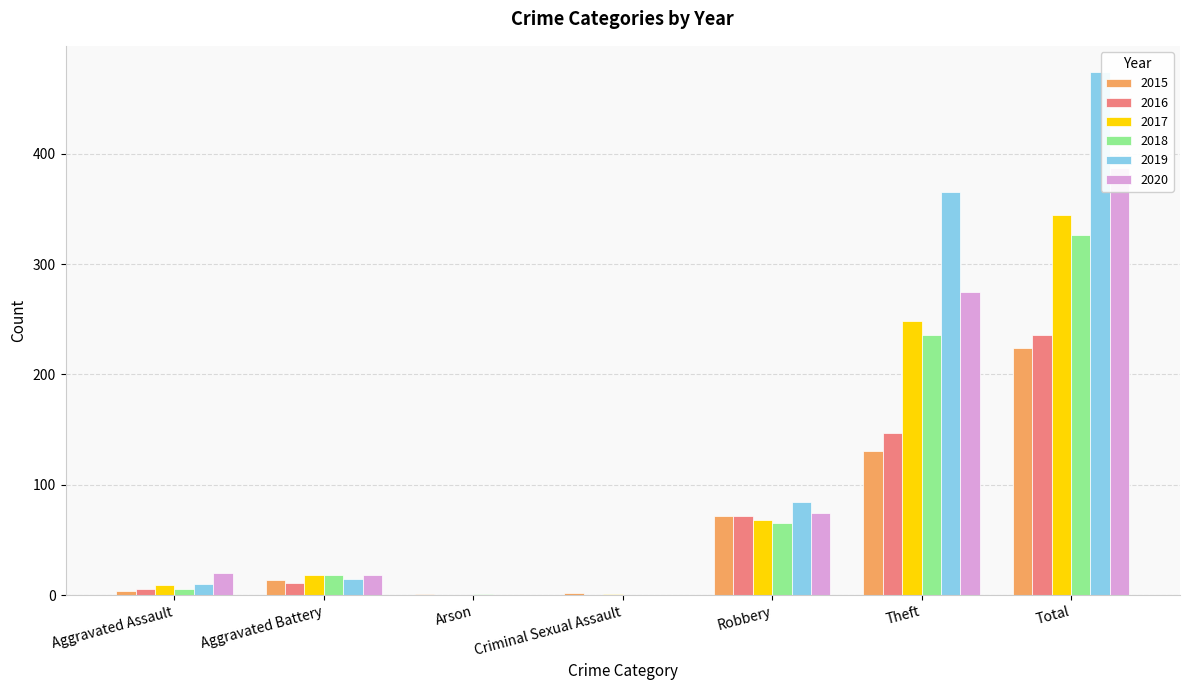

What is the average value of the 2017 series?

98